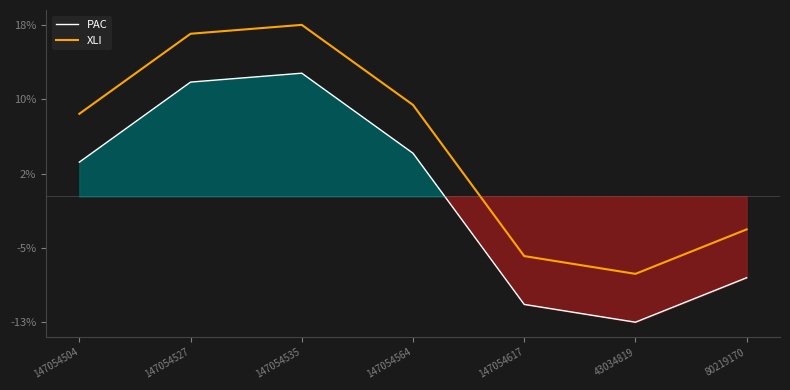

What is the maximum value shown in the chart?

17.7